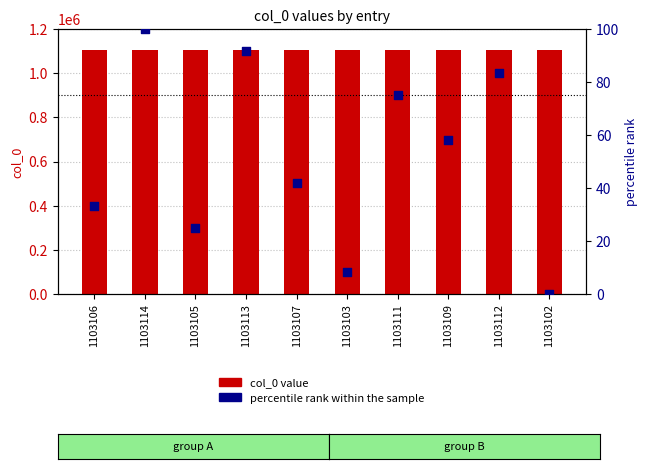

Which series reaches the maximum Y coordinate?

col_0 value